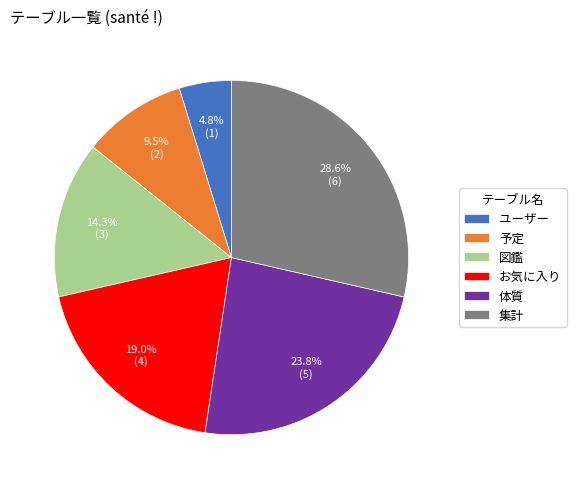

Which slice is the smallest?

ユーザー